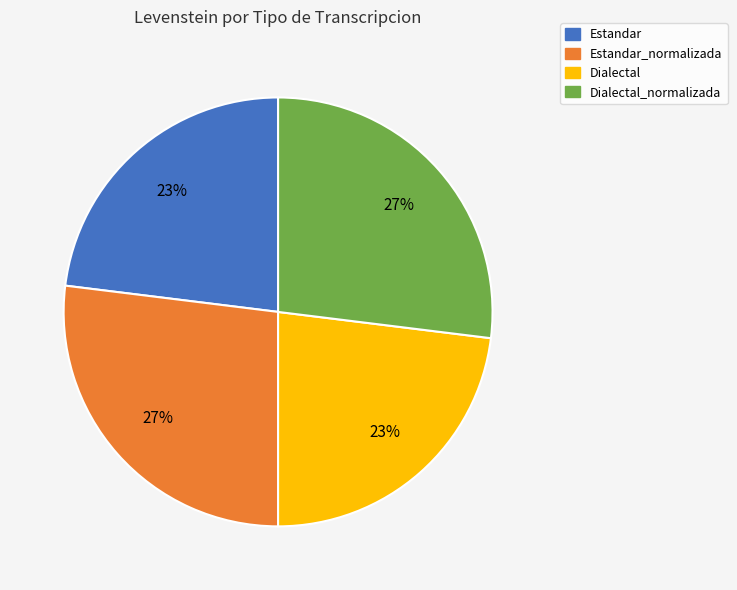

How many slices are in this pie chart?

4